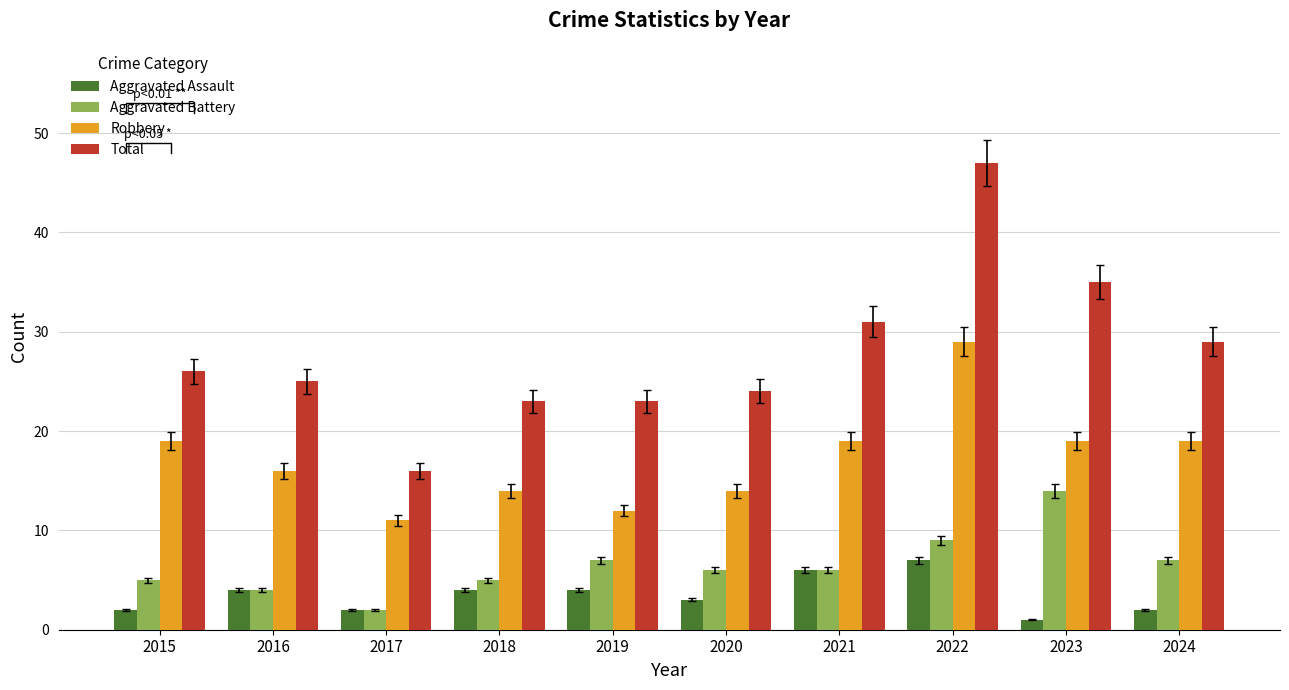

What is the greatest value displayed?

47